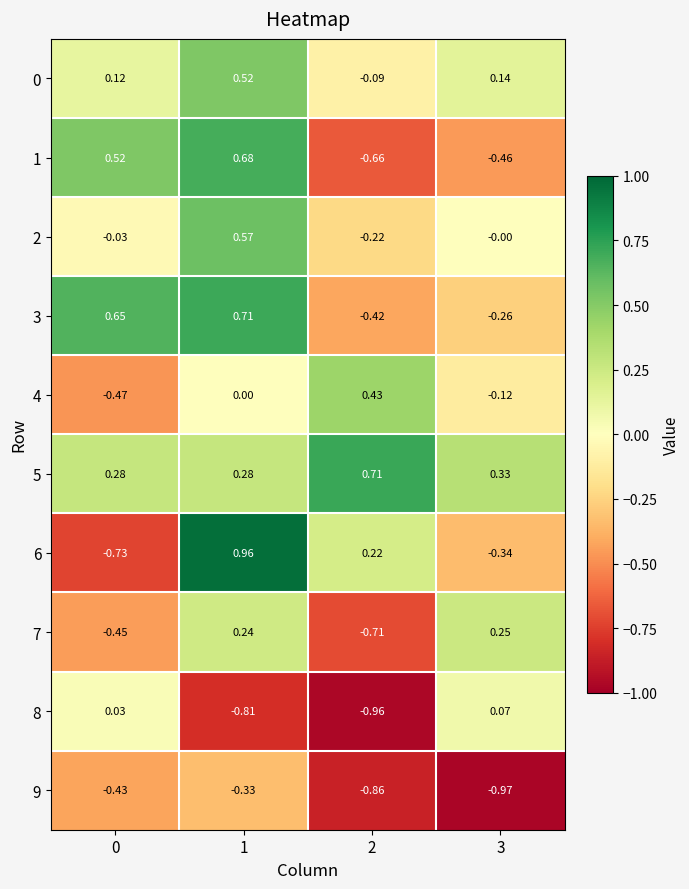

What is the total value across all series at 3?

-1.4